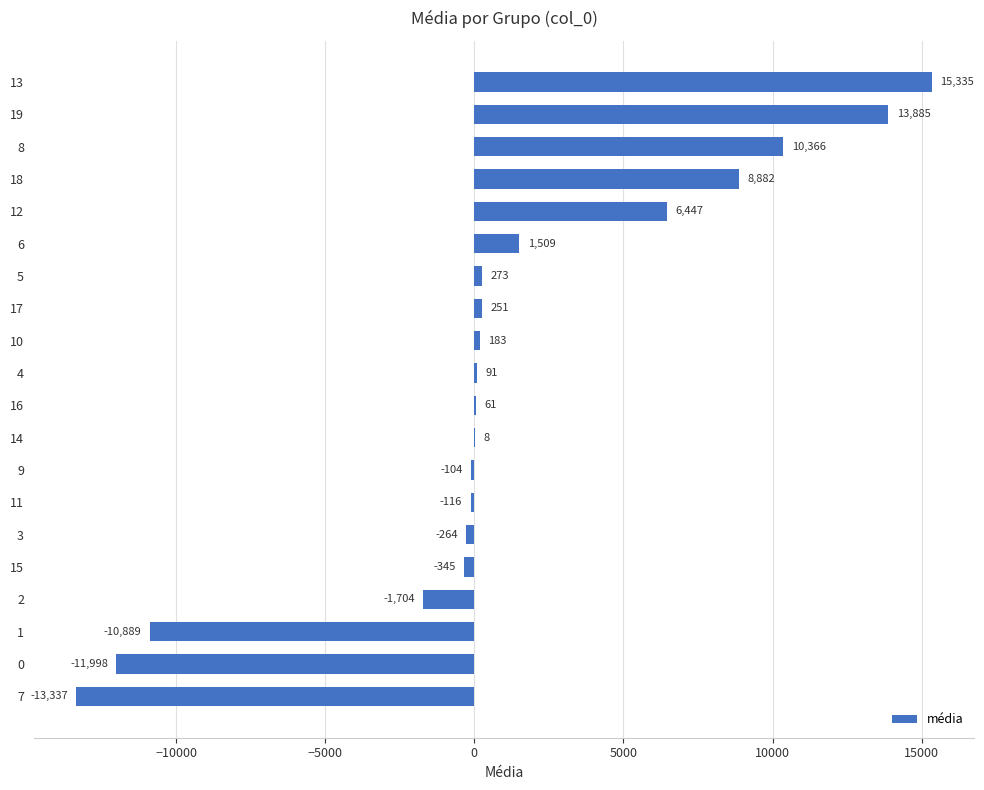

The chart shows a value of 6538.6 at 19. True or false?

False